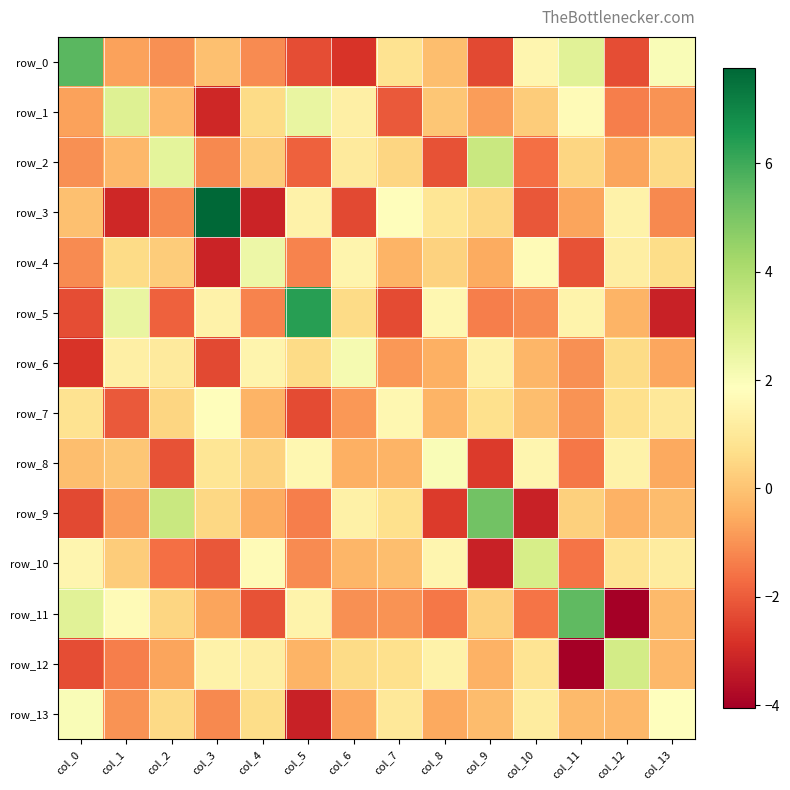

Reading left to right, transcribe all the data shown in this chart.

row_0: 5.6	-0.7	-1.0	-0.0	-1.1	-2.3	-2.8	0.8	-0.1	-2.4	1.5	2.8	-2.3	2.0
row_1: -0.7	2.9	-0.2	-3.1	0.6	2.5	1.3	-2.0	0.1	-0.8	0.2	1.7	-1.4	-1.0
row_2: -1.0	-0.2	2.7	-1.2	0.2	-1.9	1.1	0.5	-2.2	3.4	-1.6	0.5	-0.7	0.5
row_3: -0.0	-3.1	-1.2	7.8	-3.1	1.4	-2.4	1.8	0.9	0.5	-2.1	-0.7	1.4	-1.2
row_4: -1.1	0.6	0.2	-3.1	2.4	-1.2	1.4	-0.3	0.3	-0.5	1.7	-2.2	1.2	0.6
row_5: -2.3	2.5	-1.9	1.4	-1.2	6.4	0.6	-2.3	1.5	-1.4	-1.1	1.4	-0.4	-3.2
row_6: -2.8	1.3	1.1	-2.4	1.4	0.6	2.1	-0.9	-0.4	1.3	-0.3	-1.0	0.6	-0.6
row_7: 0.8	-2.0	0.5	1.8	-0.3	-2.3	-0.9	1.5	-0.3	0.7	-0.1	-1.0	0.7	1.0
row_8: -0.1	0.1	-2.2	0.9	0.3	1.5	-0.4	-0.3	2.0	-2.7	1.5	-1.5	1.4	-0.6
row_9: -2.4	-0.8	3.4	0.5	-0.5	-1.4	1.3	0.7	-2.7	5.1	-3.2	0.3	-0.4	-0.2
row_10: 1.5	0.2	-1.6	-2.1	1.7	-1.1	-0.3	-0.1	1.5	-3.2	3.1	-1.5	0.9	1.1
row_11: 2.8	1.7	0.5	-0.7	-2.2	1.4	-1.0	-1.0	-1.5	0.3	-1.5	5.5	-4.1	-0.2
row_12: -2.3	-1.4	-0.7	1.4	1.2	-0.4	0.6	0.7	1.4	-0.4	0.9	-4.1	3.2	-0.2
row_13: 2.0	-1.0	0.5	-1.2	0.6	-3.2	-0.6	1.0	-0.6	-0.2	1.1	-0.2	-0.2	1.8